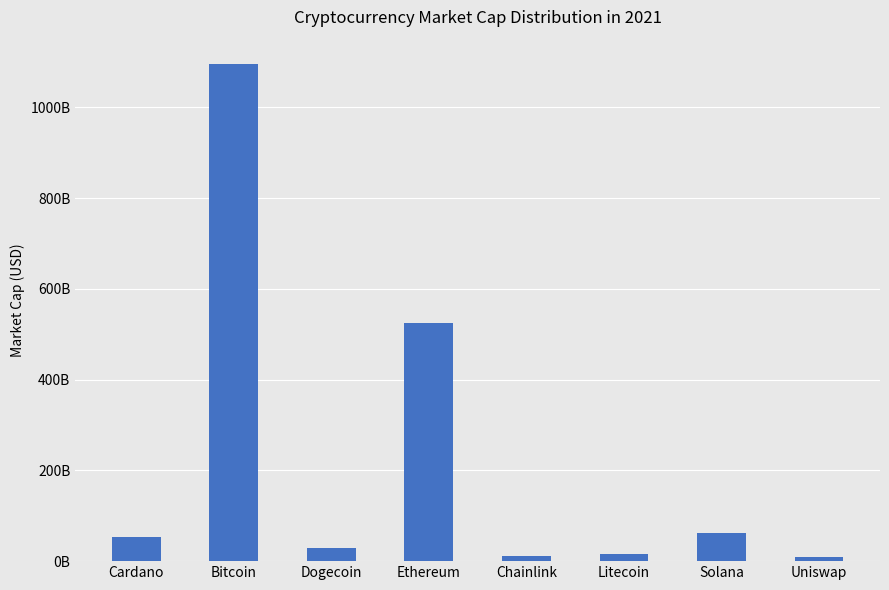

What is the difference between the values at Litecoin and Bitcoin?

1079473840298